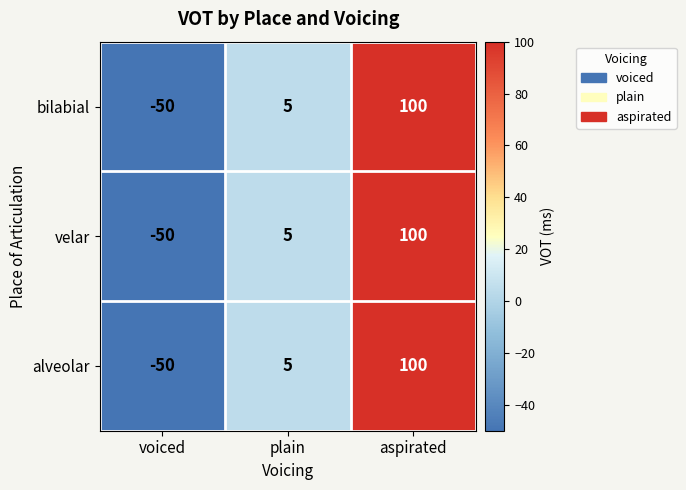

True or false: alveolar has a value of 5 at plain.

True